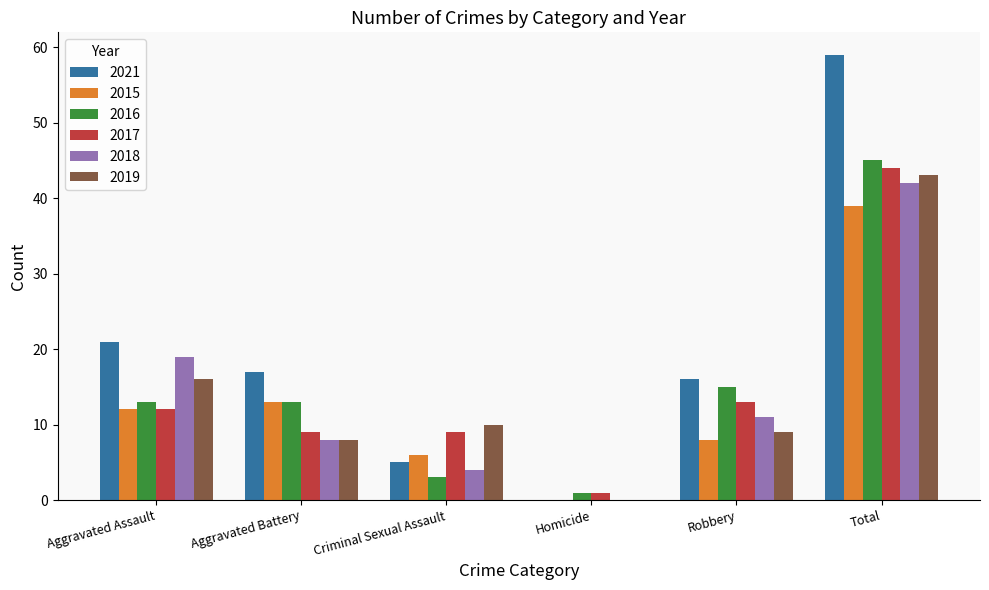

Which category has the highest value in the 2016 series?

Total